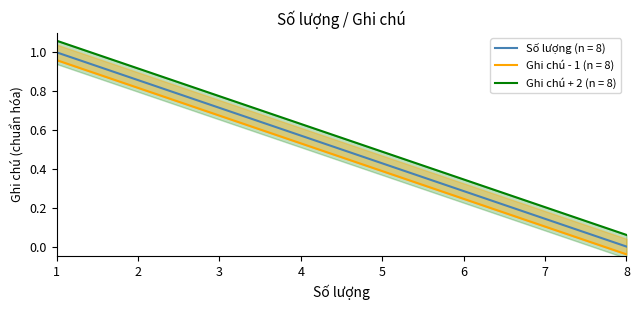

Reading left to right, what are all the values shown in this chart?

Số lượng: 1.0	0.8	0.7	0.5	0.4	0.2	0.1	-0.0
Ghi chú: 1.0	0.9	0.7	0.6	0.4	0.3	0.1	0.0